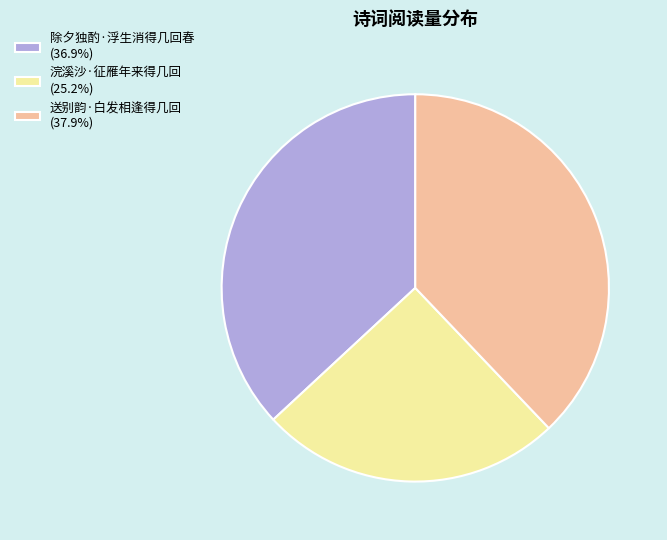

Is there a majority slice in this chart?

No